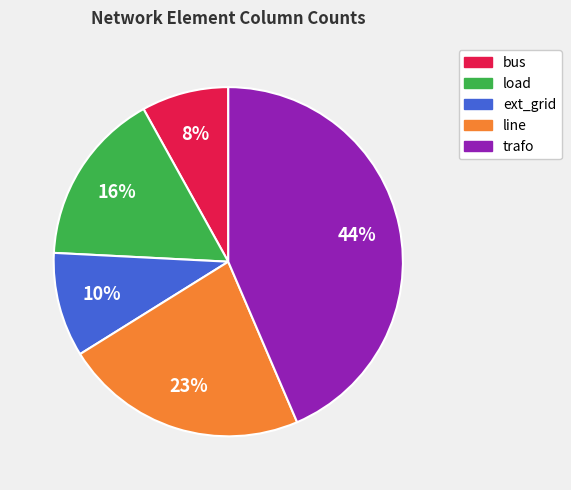

Which slice is the largest?

trafo